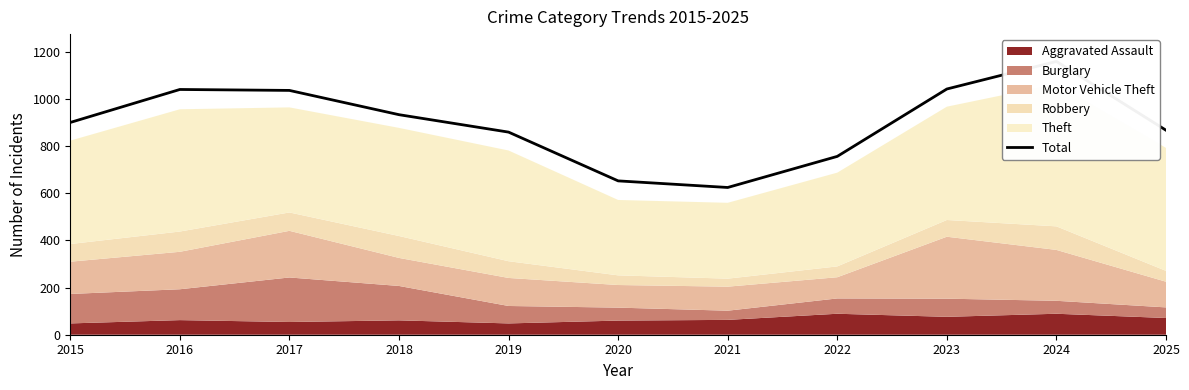

True or false: the data shows 1037 at 2017.

True